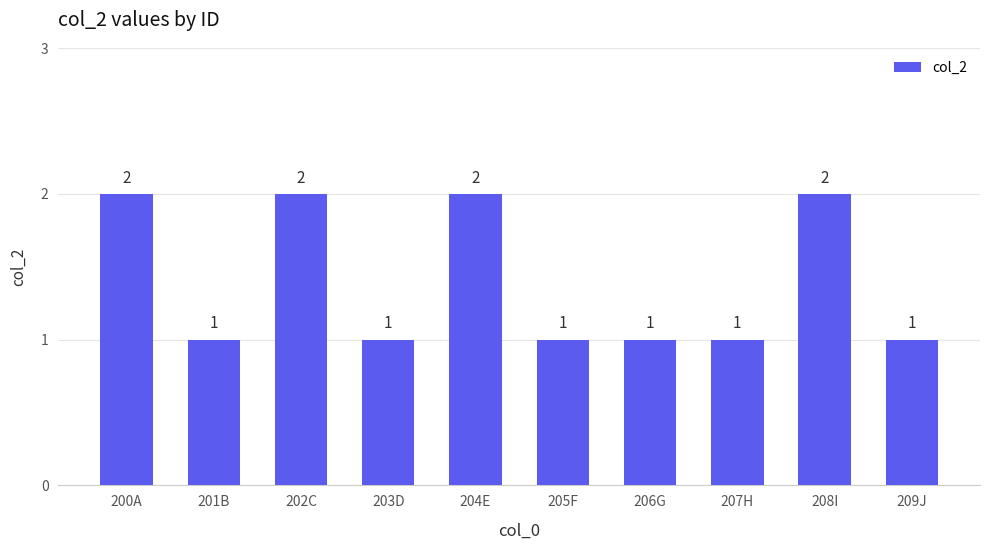

How many values are between 1 and 2?

10